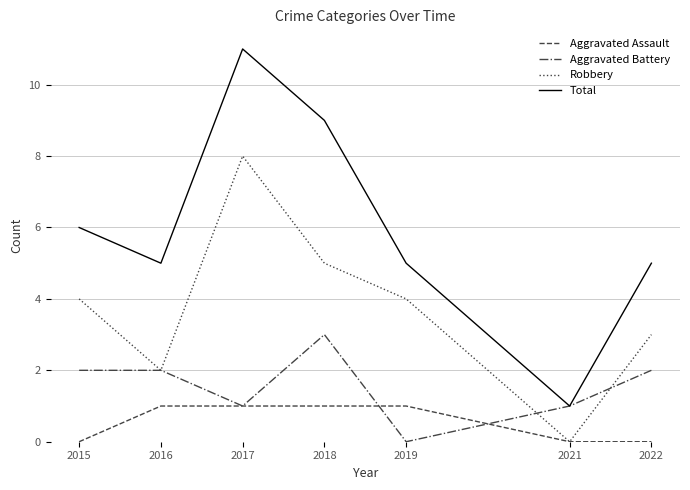

List the series in order of their peak value, lowest first.

Aggravated Assault, Aggravated Battery, Robbery, Total